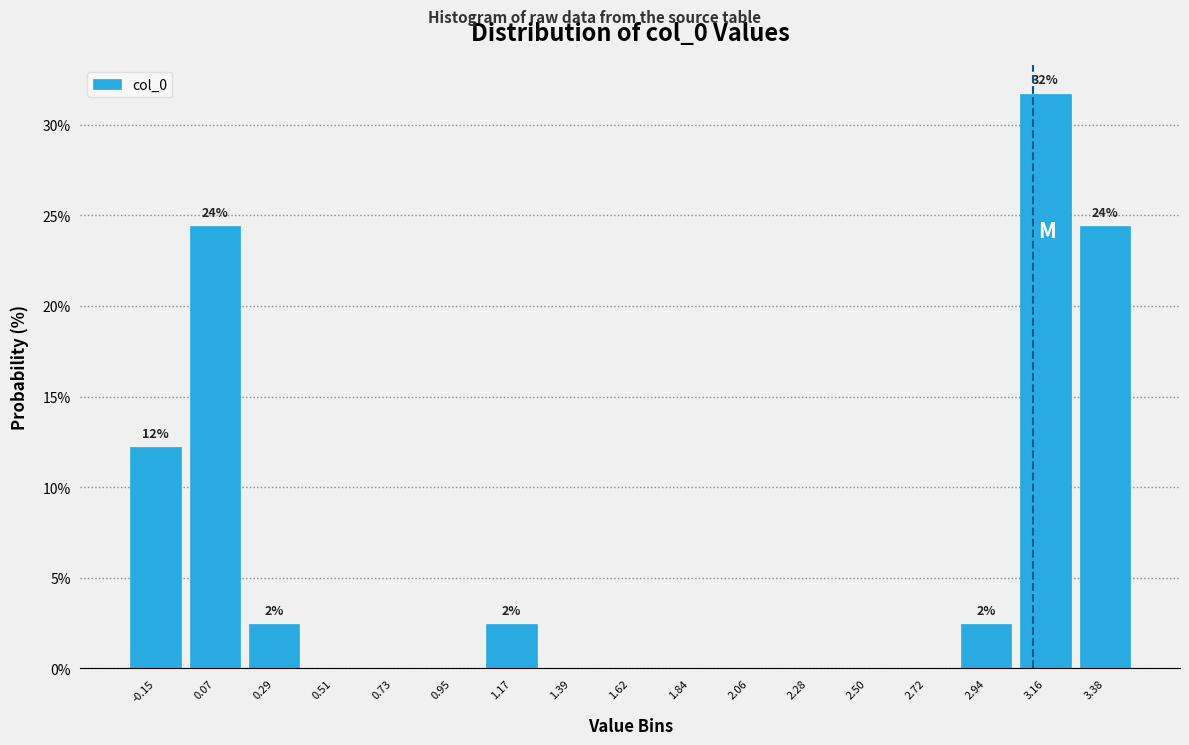

Over which range of the x-axis is the bar tallest?

3.05 to 3.25